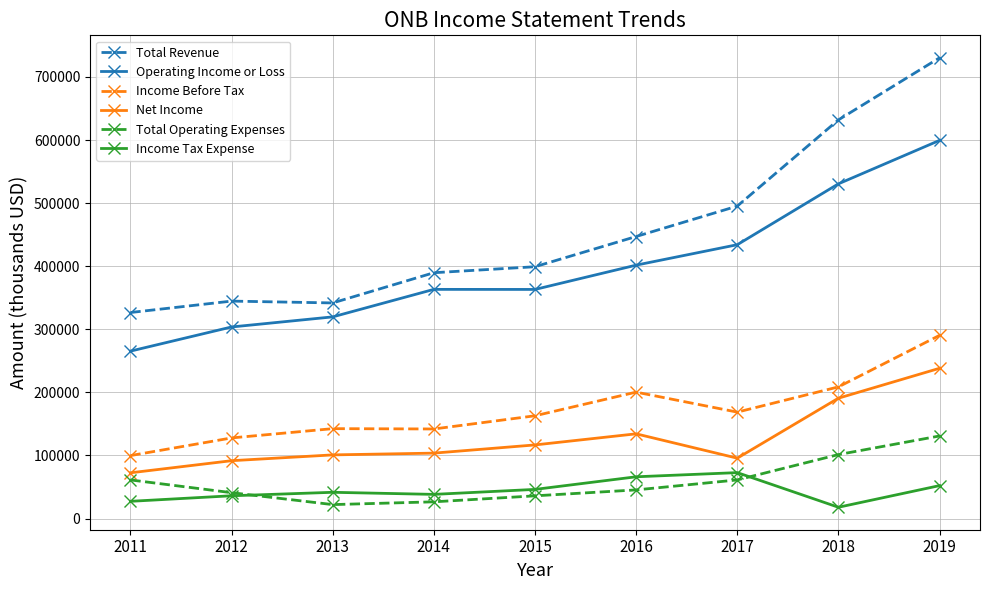

Where does the Total Operating Expenses series first go above 45400?

2011